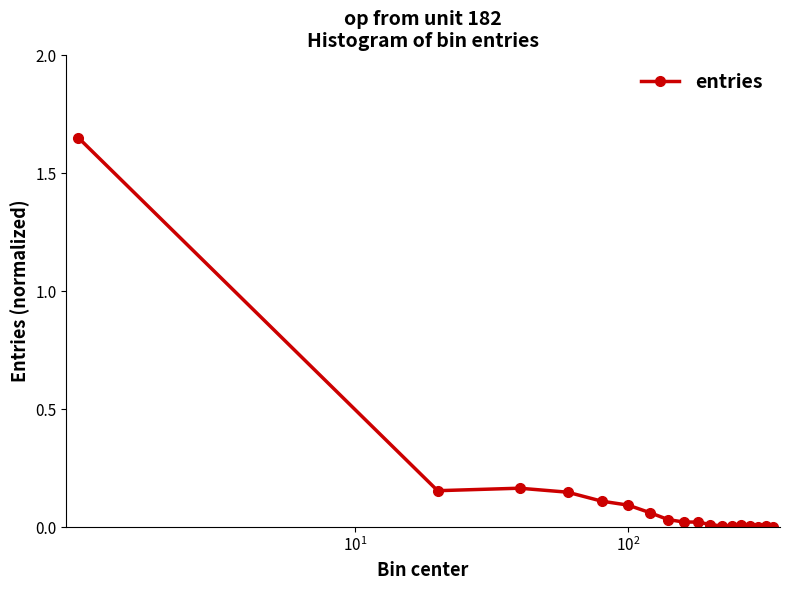

What is the sum of all values?

2.5